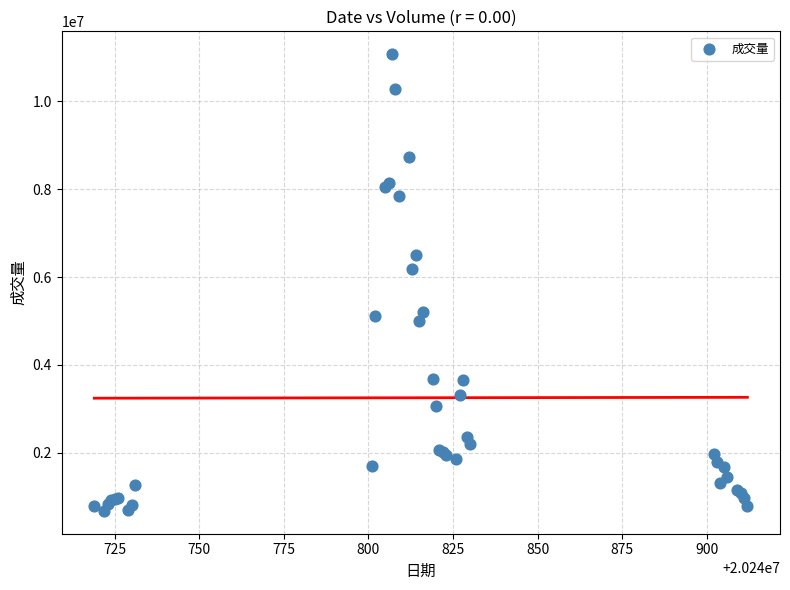

What Y value in the scatter plot is closest to 5874400?

6185000